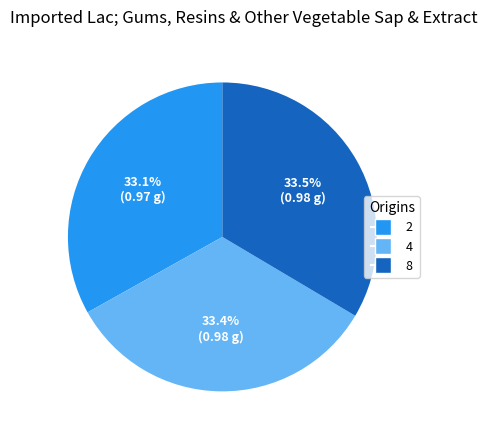

To the nearest percent, what is the combined percentage of 2 and 4?

66%